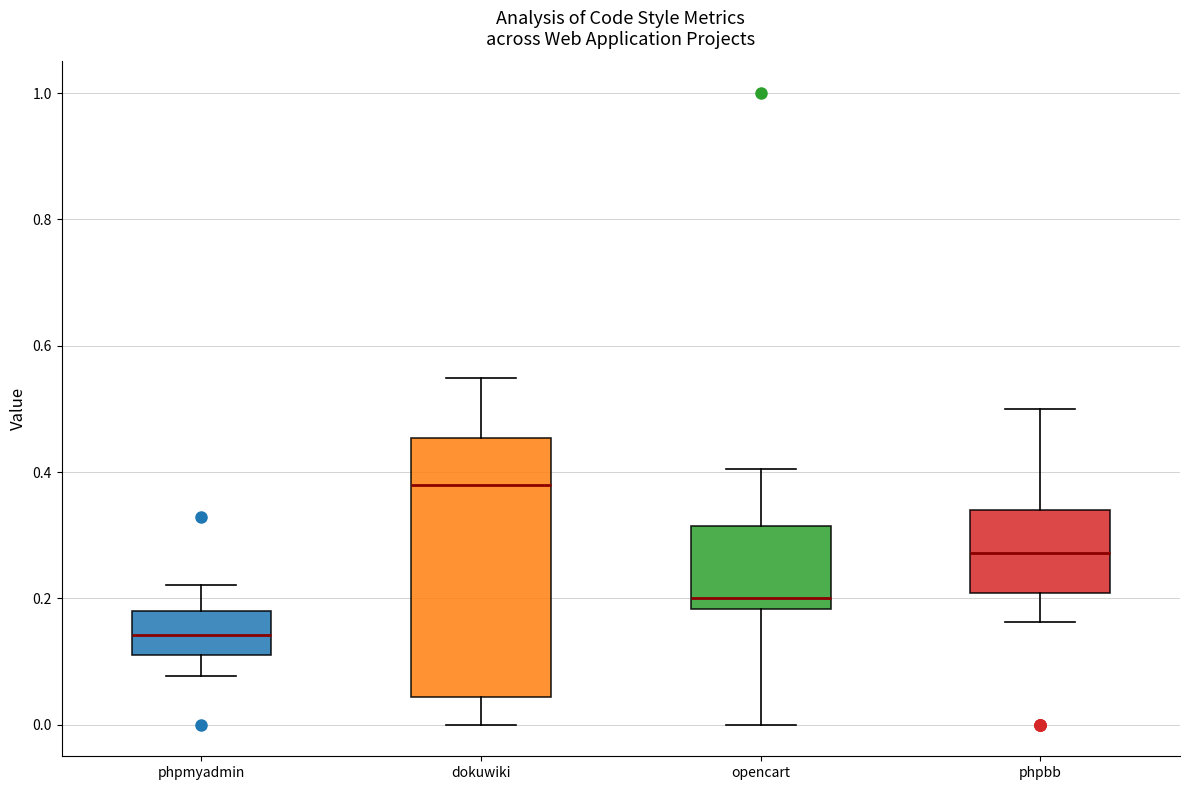

Comparing the boxes themselves (not the whiskers), which one is the tallest?

dokuwiki